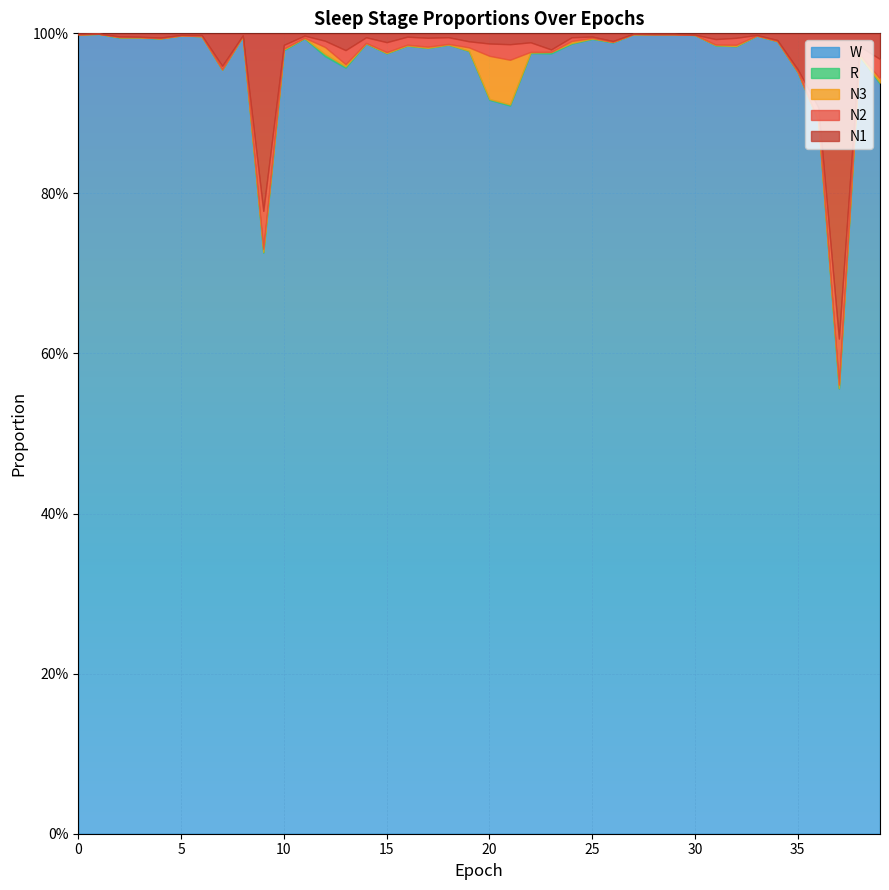

At how many categories does at least one series exceed 0?

40